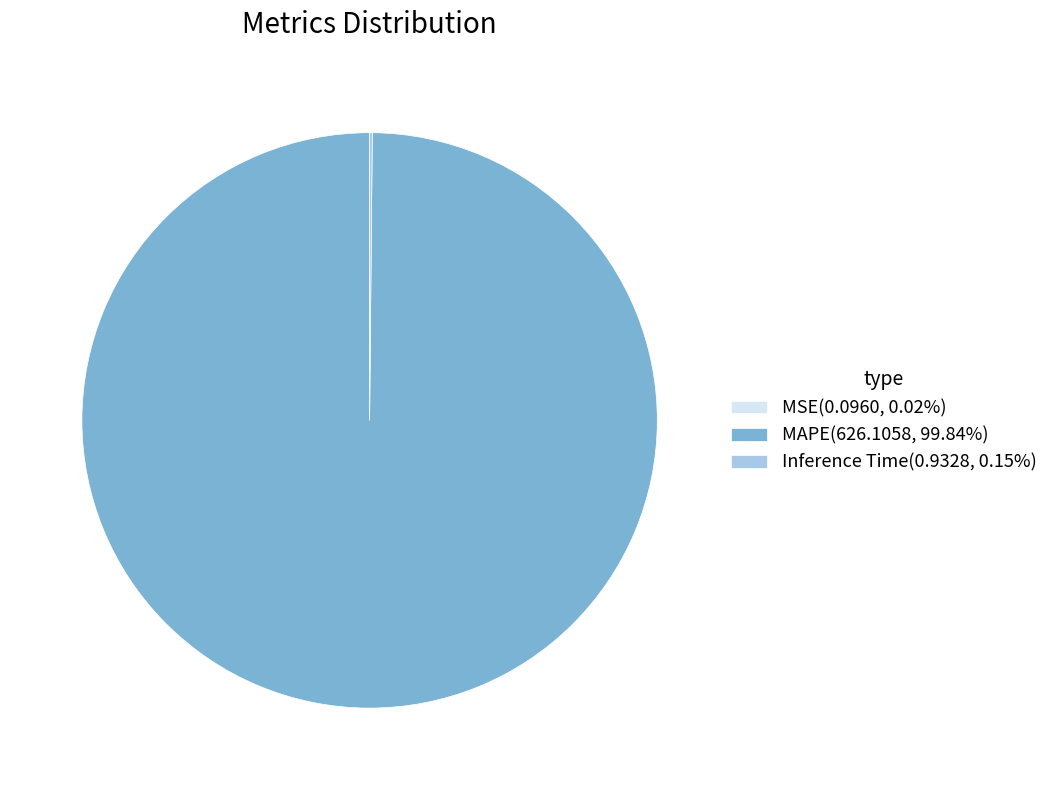

Is there any slice that represents more than half of the pie?

Yes